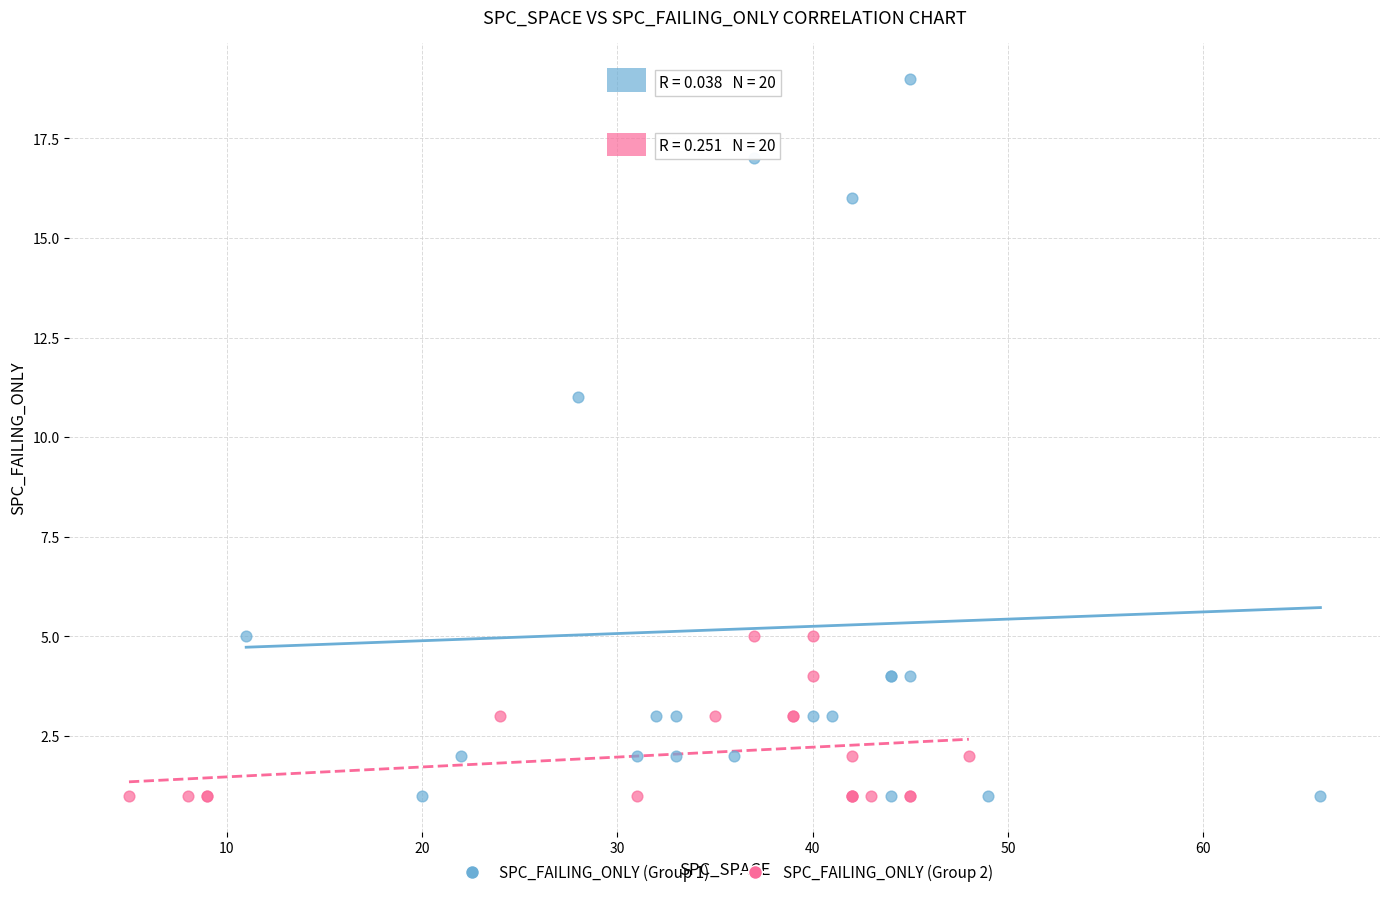

Which series contains the highest Y value?

SPC_FAILING_ONLY (Group 1)